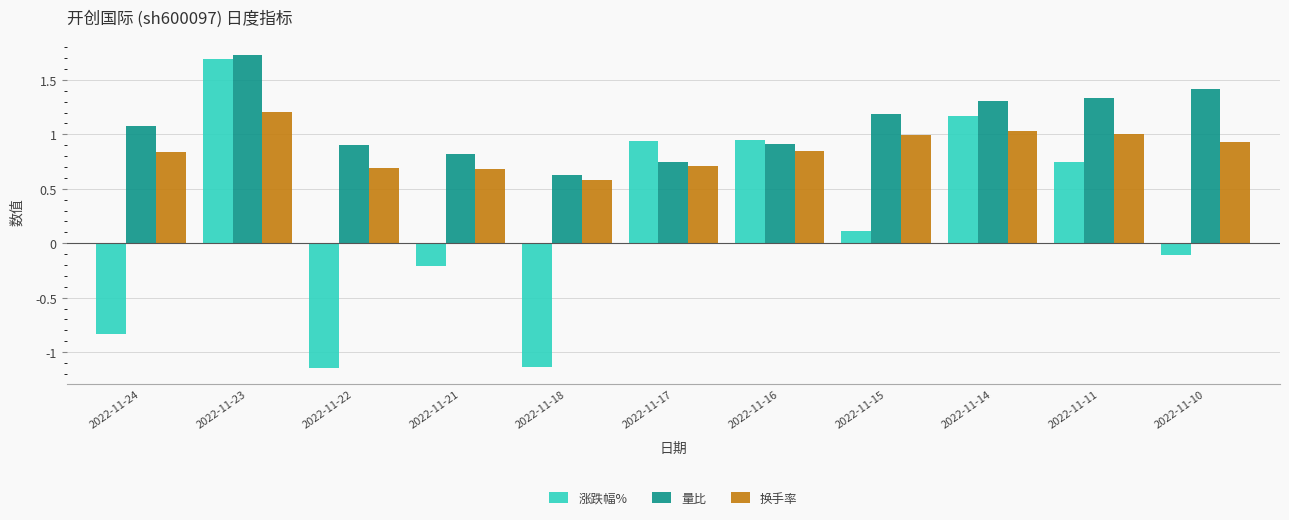

How many data points in 量比 are less than 1?

5